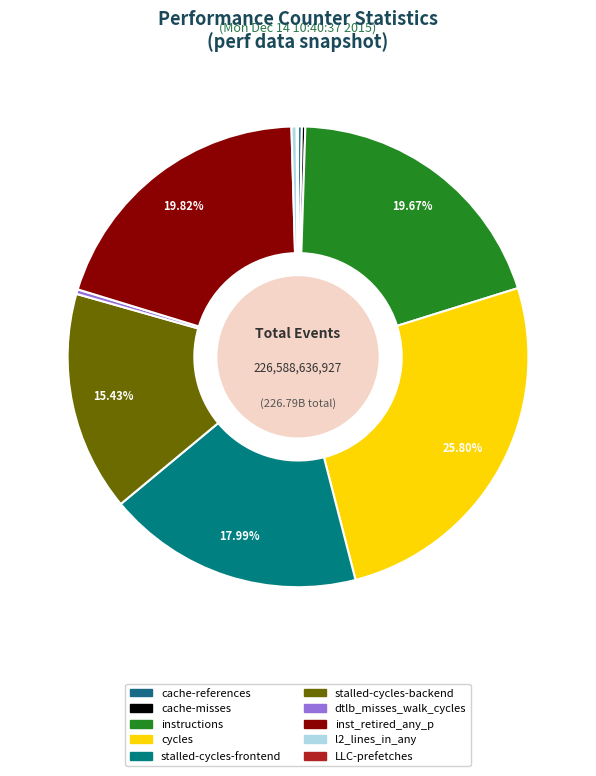

Is there a majority slice in this chart?

No